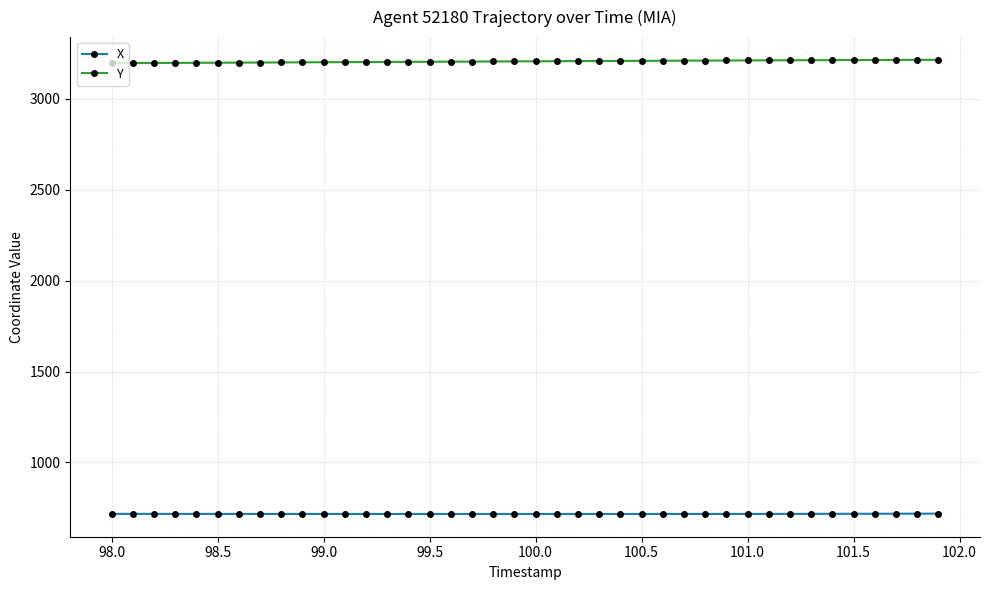

True or false: Y and X intersect in this chart.

False